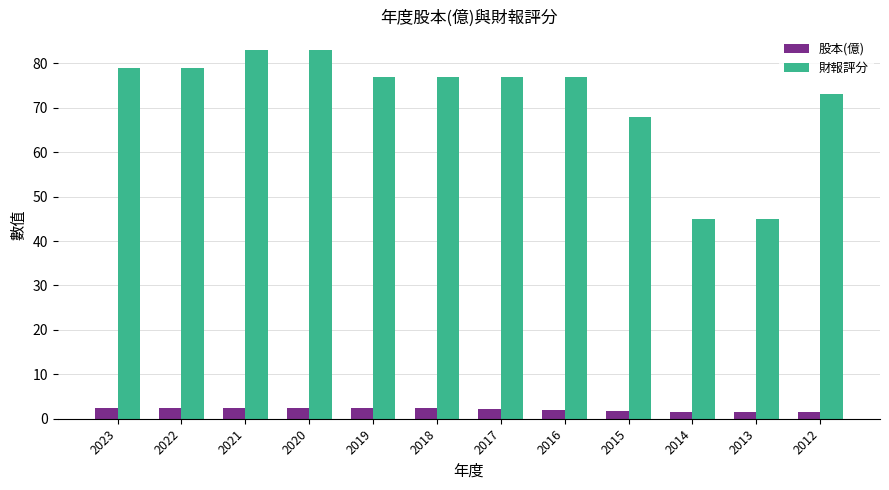

At which label does 財報評分 first exceed 77?

2023